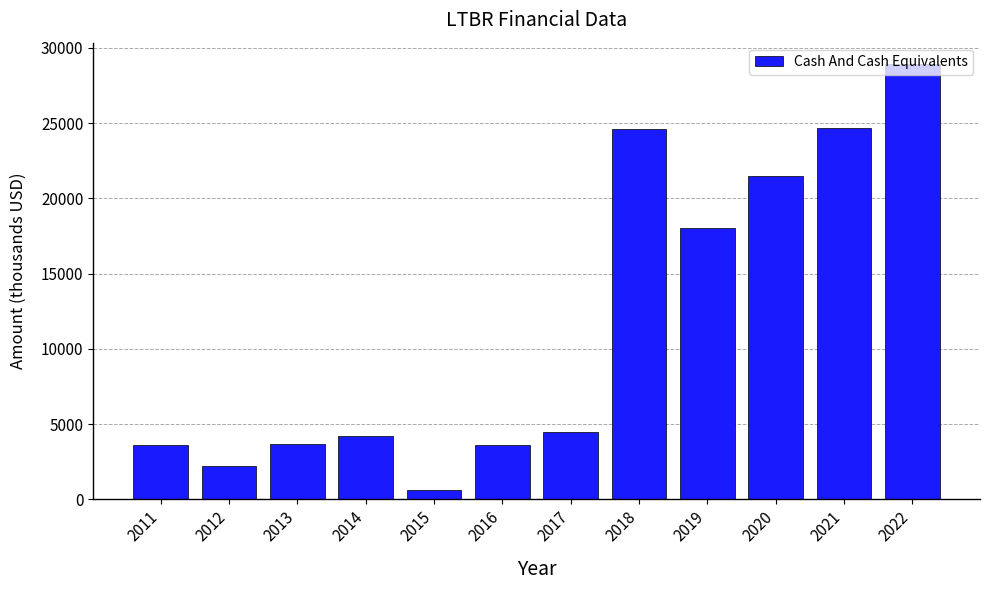

Approximately how many times larger is the value at 2013 compared to 2017?

0.8